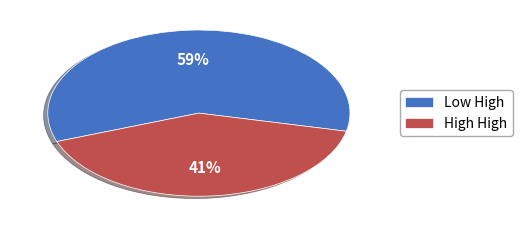

Count the number of slices in the pie.

2